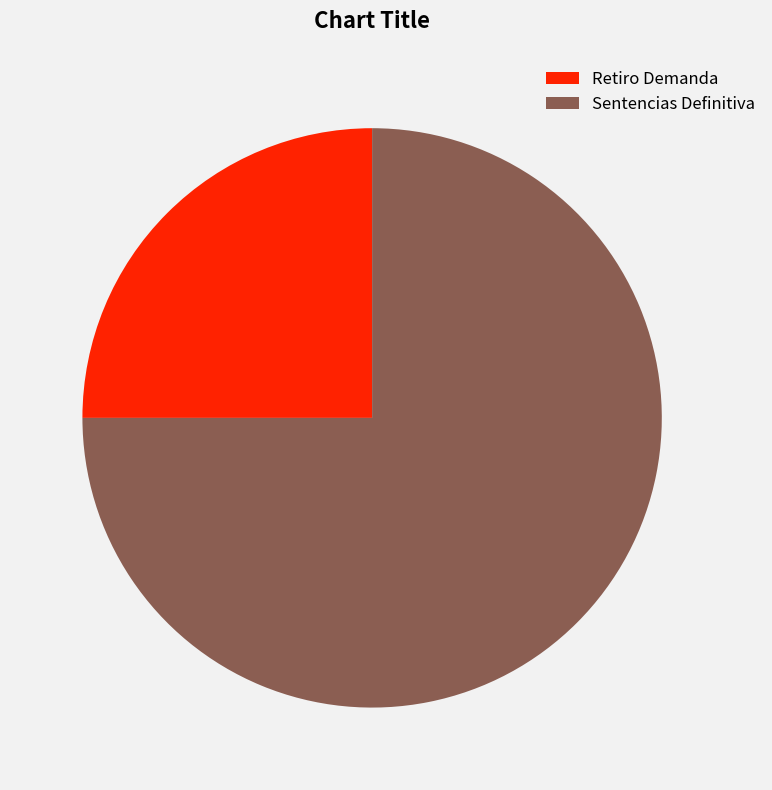

How many slices are in this pie chart?

2